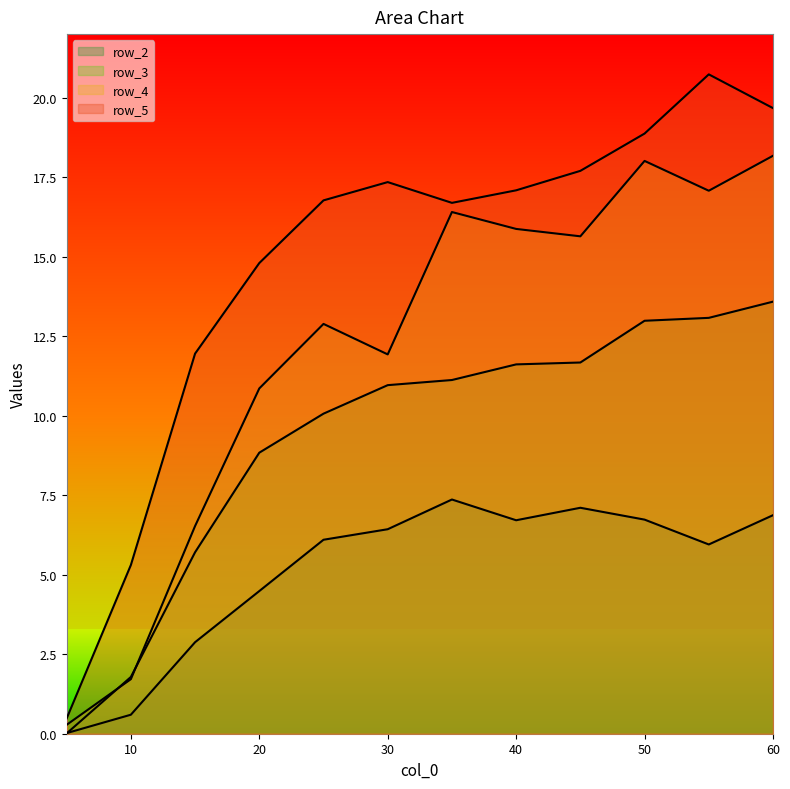

Rank the series by their maximum value, from lowest to highest.

row_2, row_3, row_4, row_5